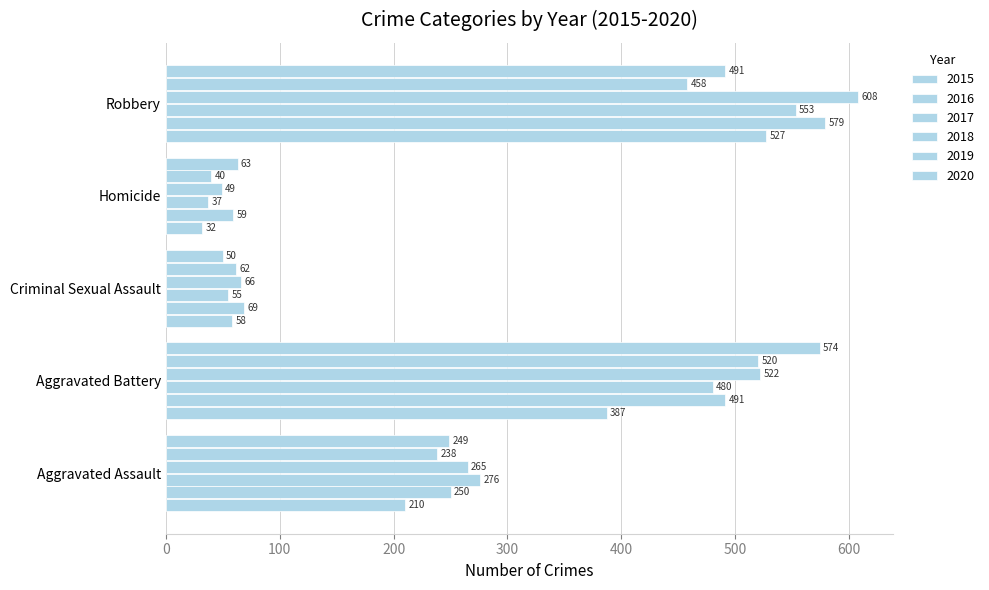

Count the number of data series in this chart.

6